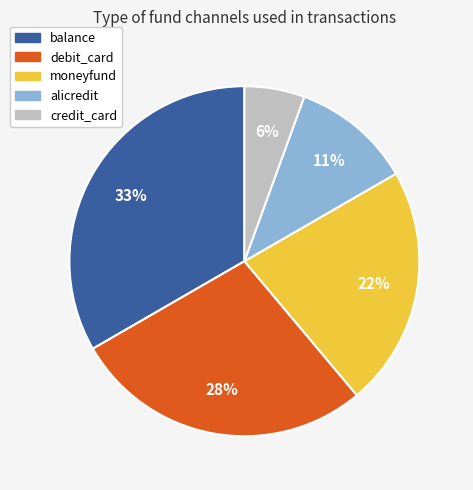

Which category has the biggest portion of the pie?

balance